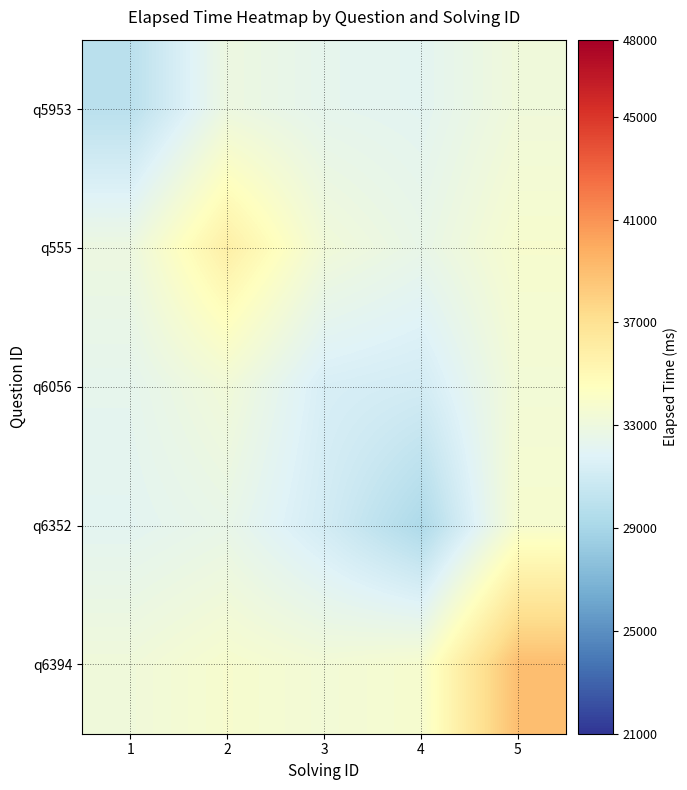

Reading left to right, transcribe all the data shown in this chart.

q5953: 1=29914.7	2=32918.9	3=32312.1	4=32142.9	5=33200.0
q555: 1=32918.9	2=35857.8	3=33300.0	4=32571.4	5=33785.7
q6056: 1=32312.1	2=33300.0	3=31419.4	4=31150.0	5=33390.1
q6352: 1=32142.9	2=32571.4	3=31150.0	4=29279.6	5=33756.8
q6394: 1=33200.0	2=33785.7	3=33390.1	4=33756.8	5=39008.9